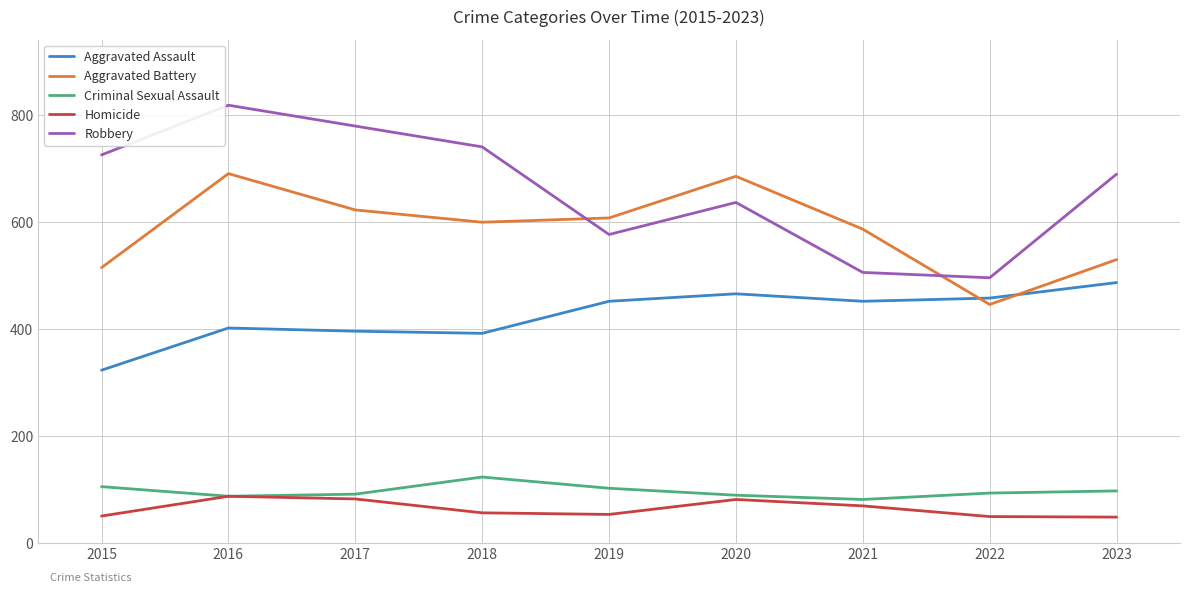

True or false: Aggravated Battery and Homicide intersect in this chart.

False